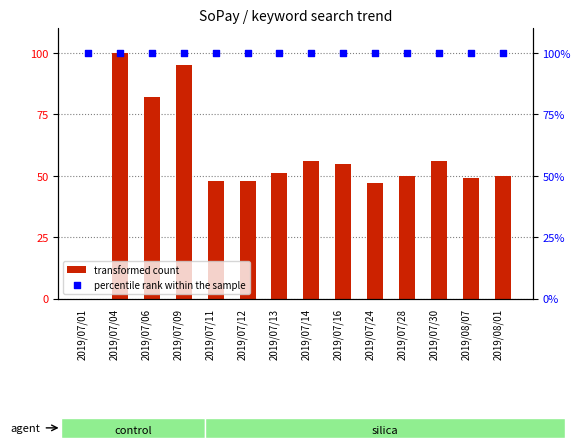

At how many categories does at least one series exceed 15?

14